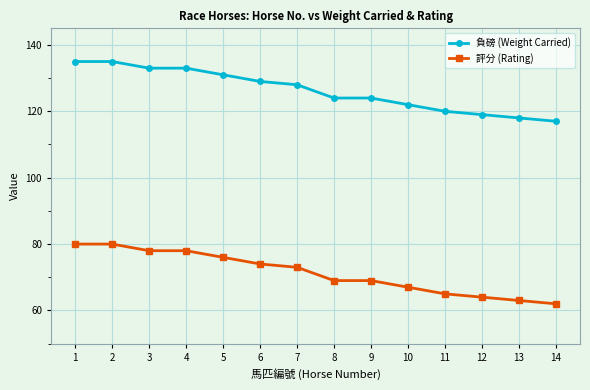

Rank the series by their maximum value, from highest to lowest.

負磅 (Weight Carried), 評分 (Rating)